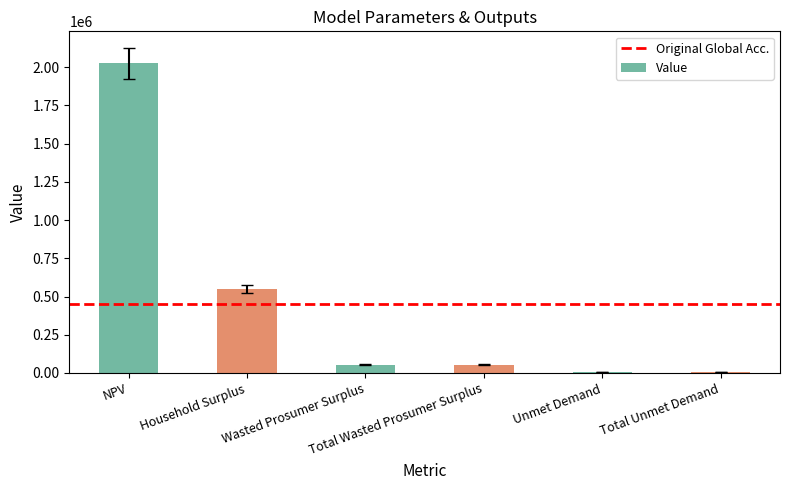

What is the maximum value shown in the chart?

2027463.3